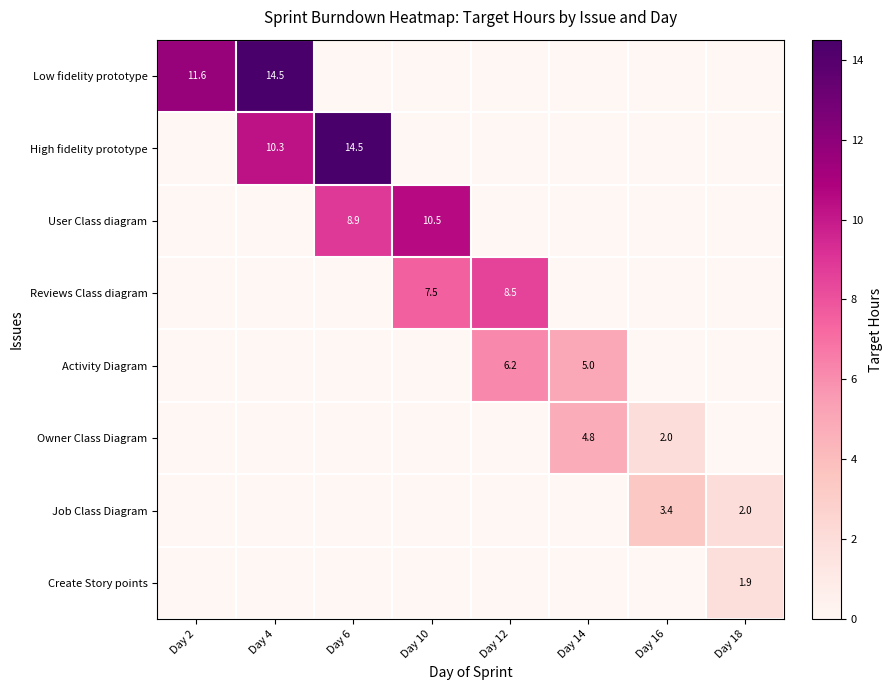

True or false: Activity Diagram has a value of 2.7 at Day 12.

False